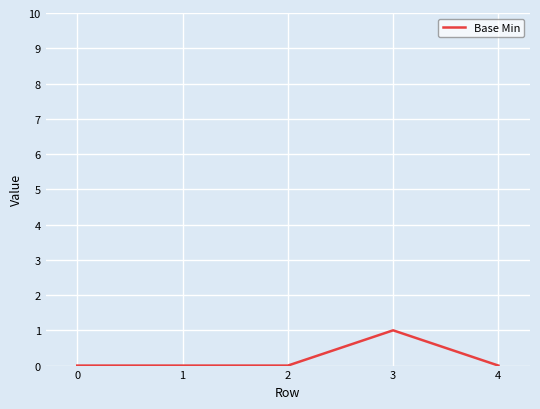

At which category does the chart reach its peak across all series?

3